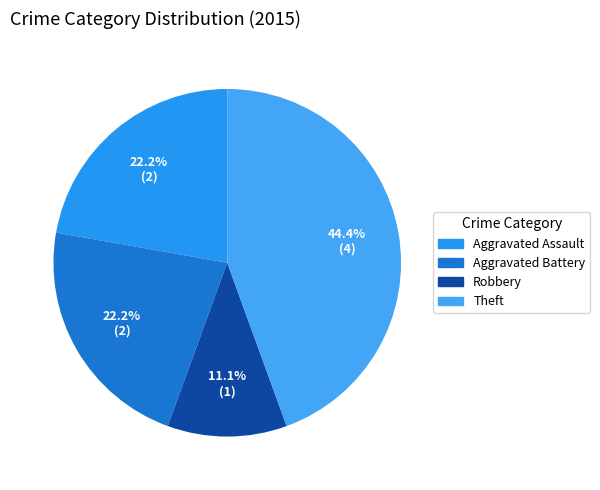

Does any single category account for the majority?

No